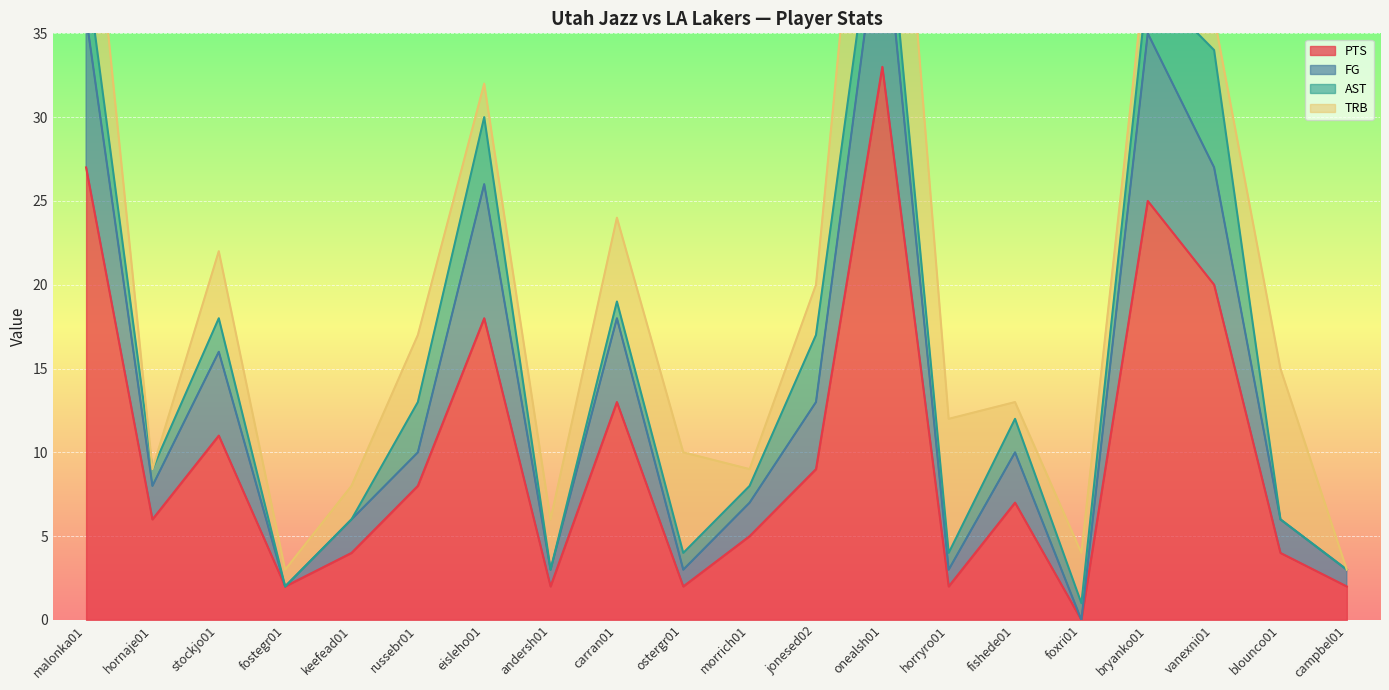

Which series changed the most between hornaje01 and horryro01?

FG